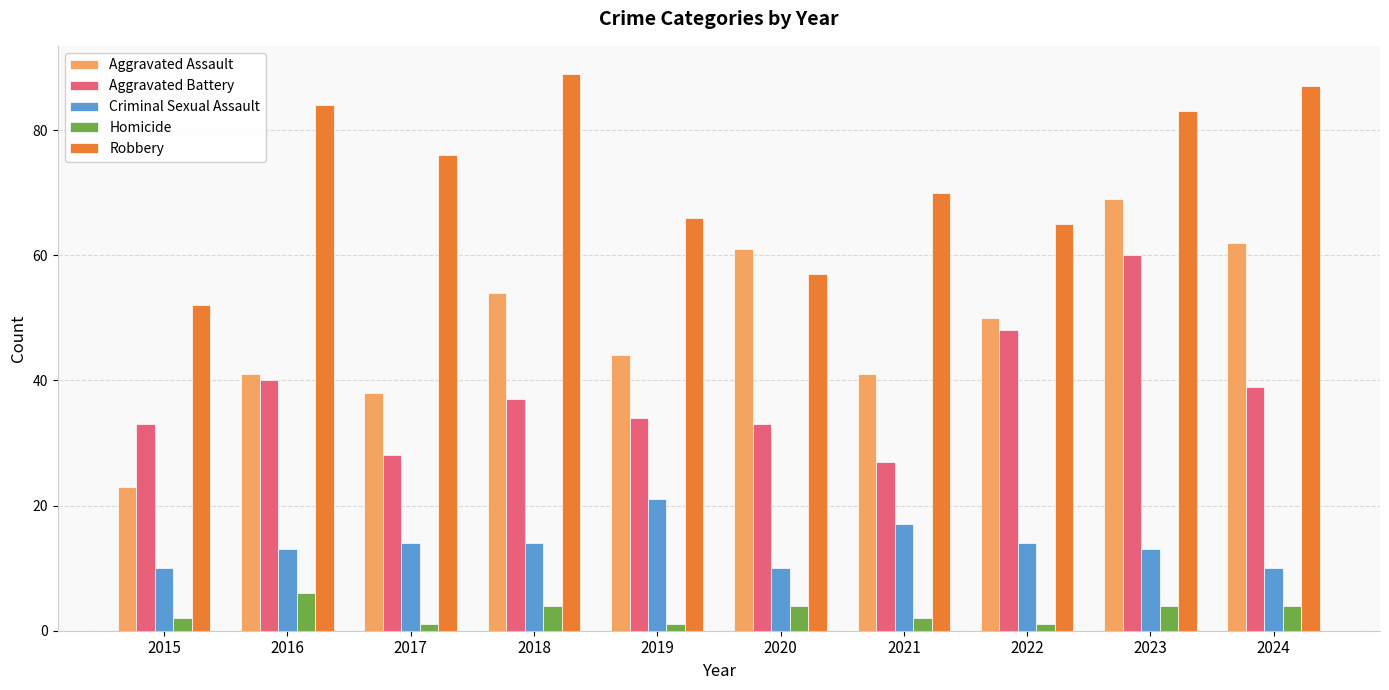

Reading left to right, what are all the values shown in this chart?

Aggravated Assault: 23	41	38	54	44	61	41	50	69	62
Aggravated Battery: 33	40	28	37	34	33	27	48	60	39
Criminal Sexual Assault: 10	13	14	14	21	10	17	14	13	10
Homicide: 2	6	1	4	1	4	2	1	4	4
Robbery: 52	84	76	89	66	57	70	65	83	87